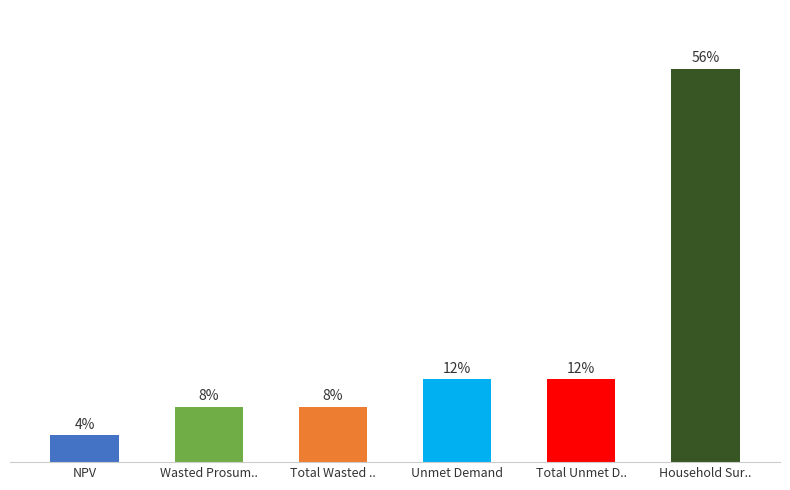

Is it true that the value at Unmet Demand is 11.9?

True